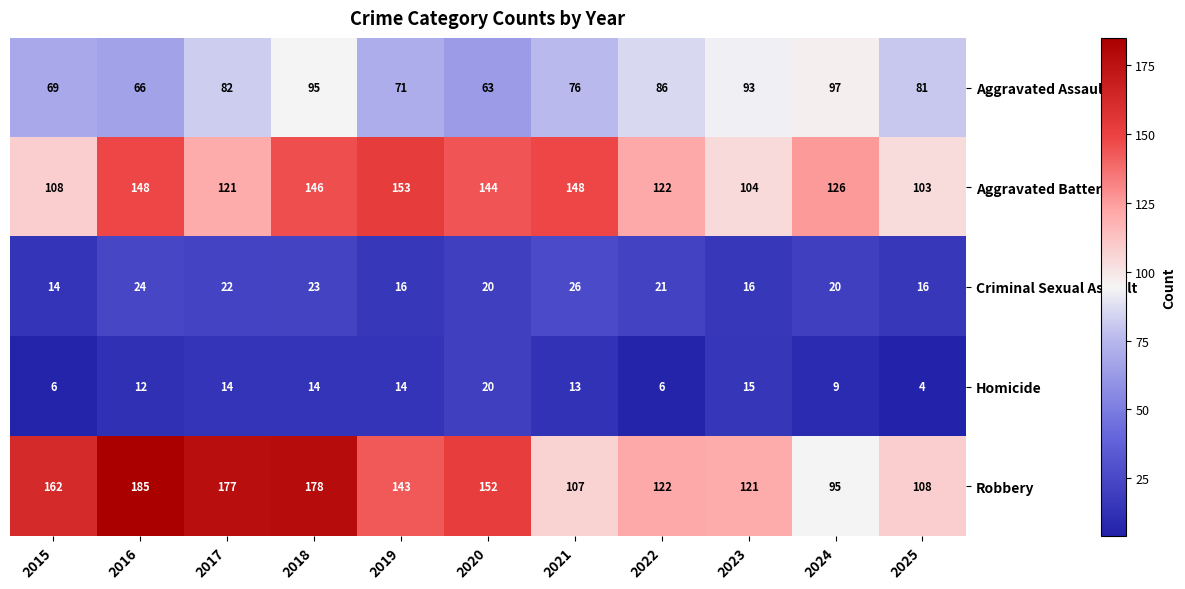

Which series has the widest spread of values?

Robbery